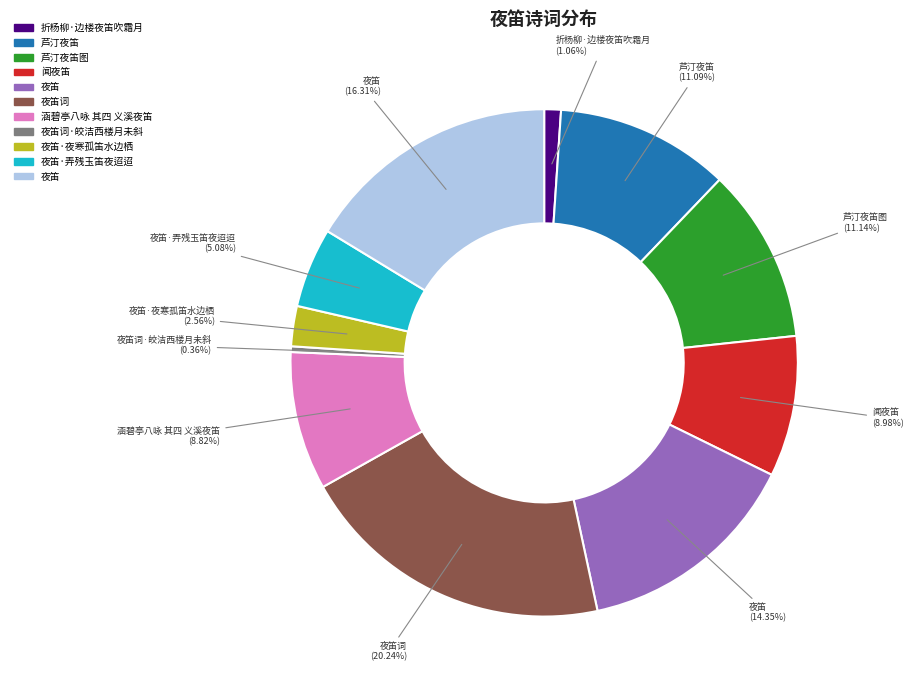

Is there a majority slice in this chart?

No